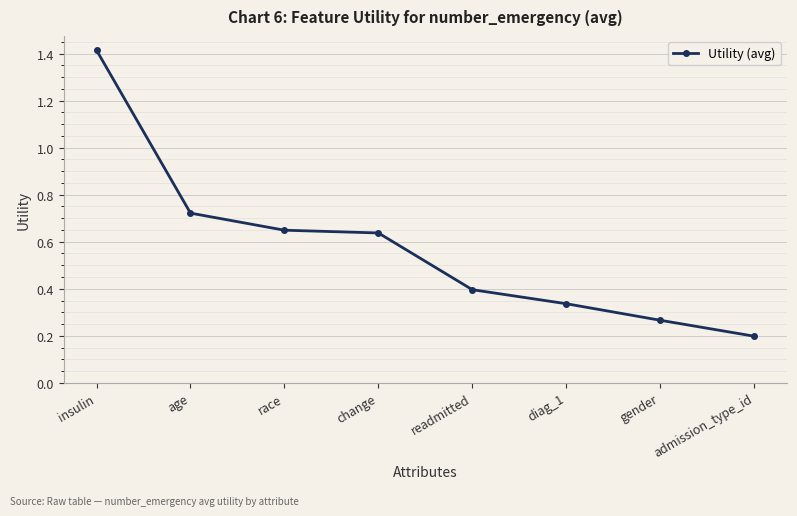

True or false: there are more than 1 points higher than both neighbors.

False